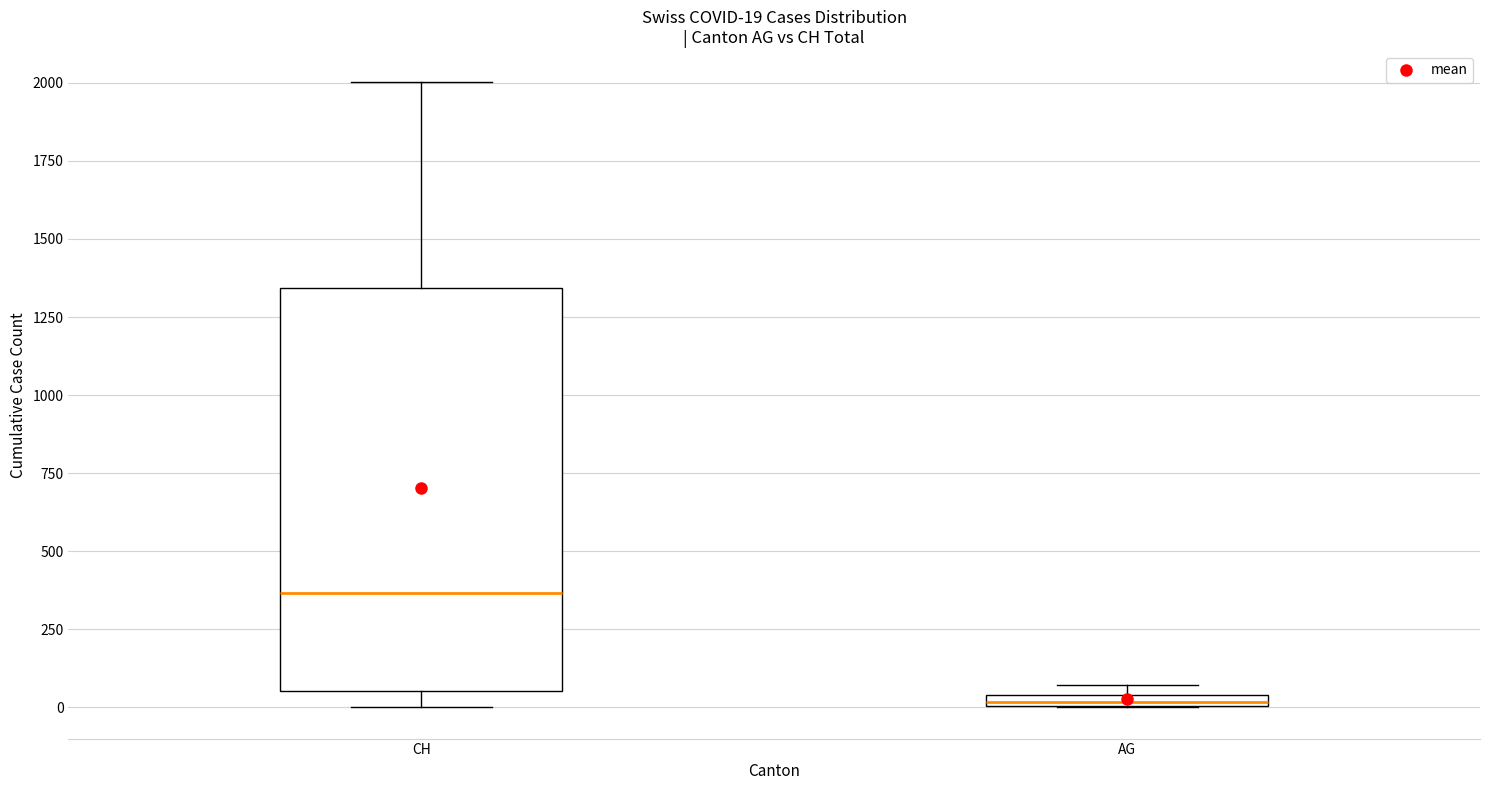

Comparing the boxes themselves (not the whiskers), which one is the tallest?

CH